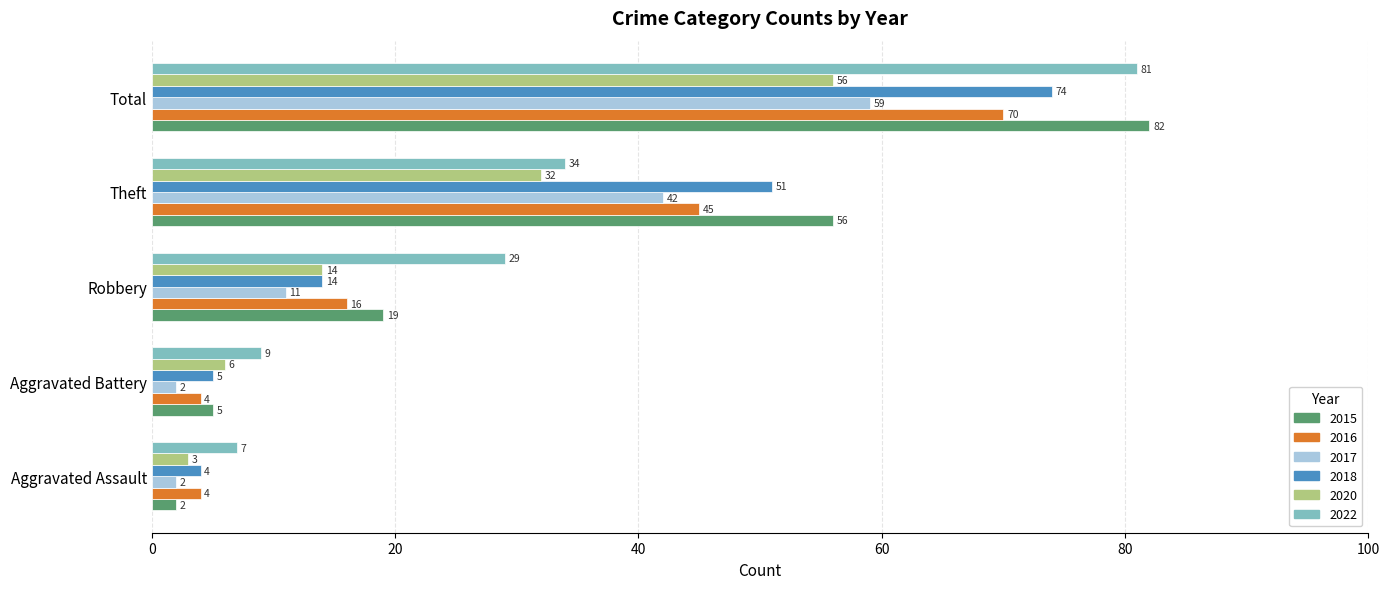

How many values in the 2017 series are below 11?

2